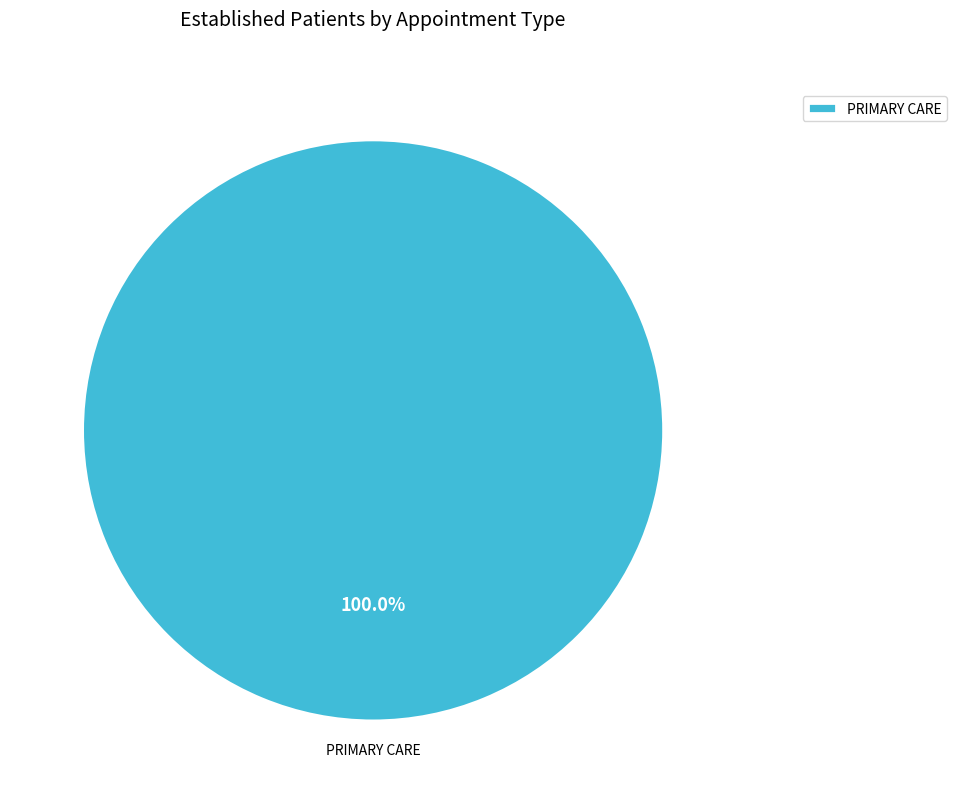

To the nearest percent, what percentage of the pie is PRIMARY CARE?

100%